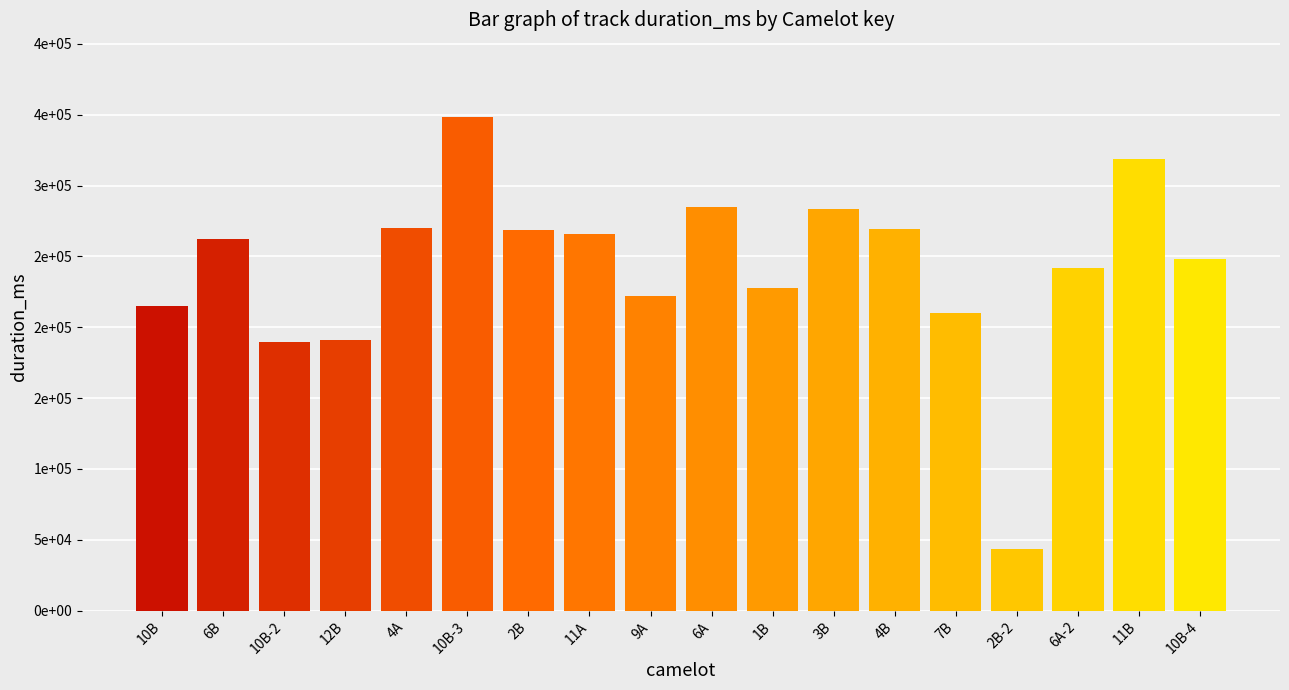

List the labels in order of value, smallest first.

2B-2, 10B-2, 12B, 7B, 10B, 9A, 1B, 6A-2, 10B-4, 6B, 11A, 2B, 4B, 4A, 3B, 6A, 11B, 10B-3